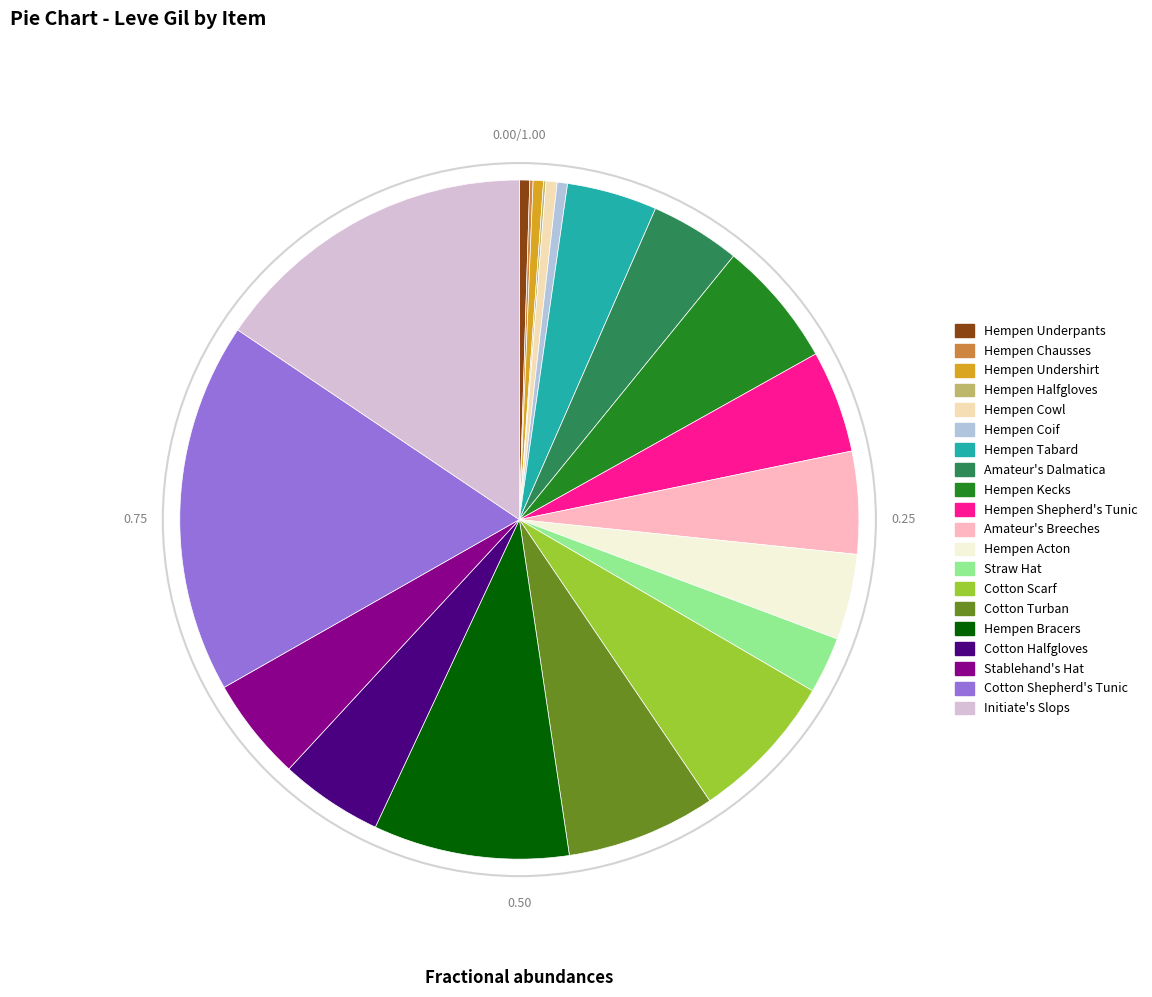

Approximately how many times larger is the value at Cotton Scarf compared to Straw Hat?

2.6